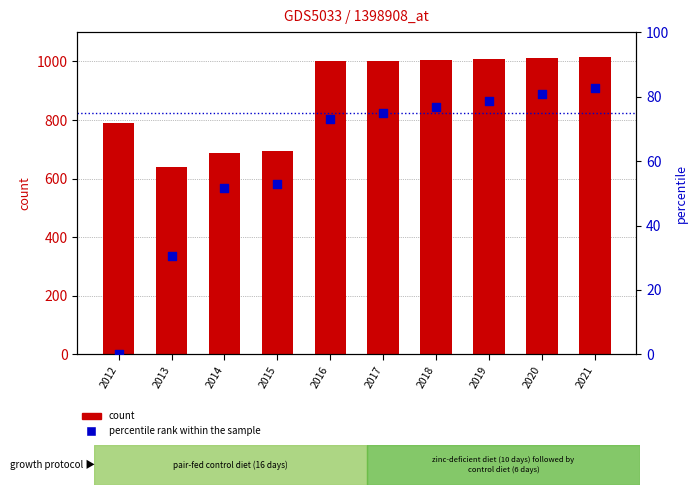

Which series has the largest total across all categories?

count